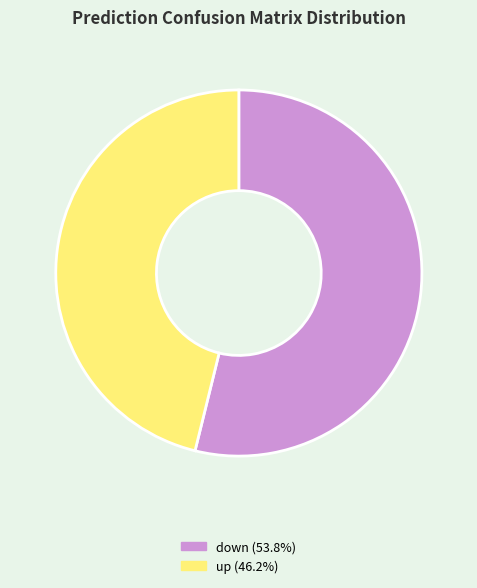

Does any single category account for the majority?

Yes